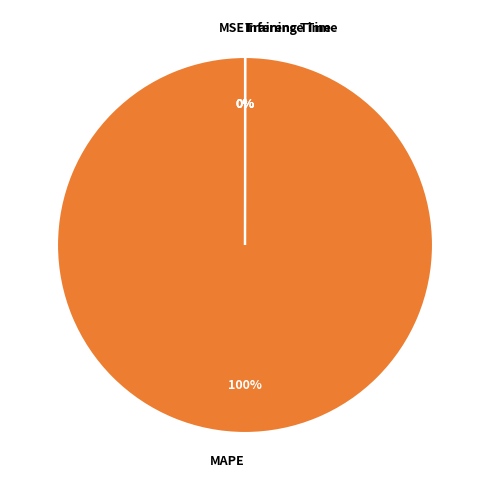

True or false: MAPE accounts for 100% of the total.

True